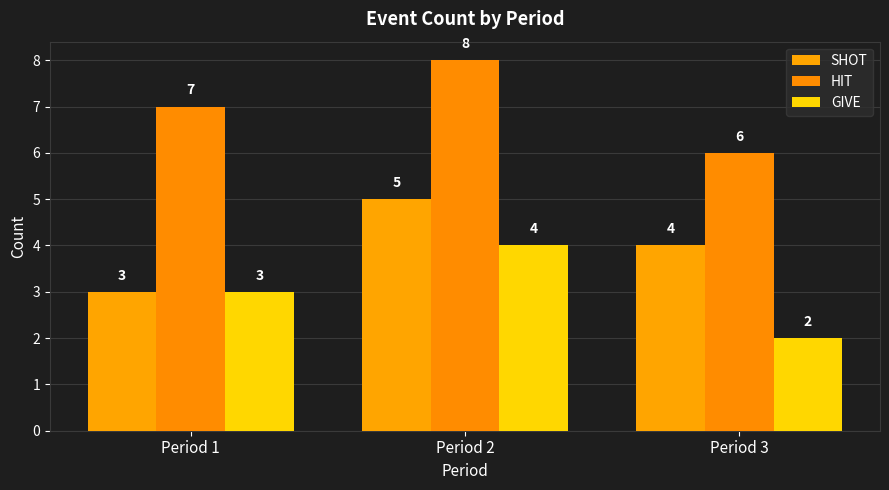

What is the value of the SHOT bar at the 1st from the left?

3